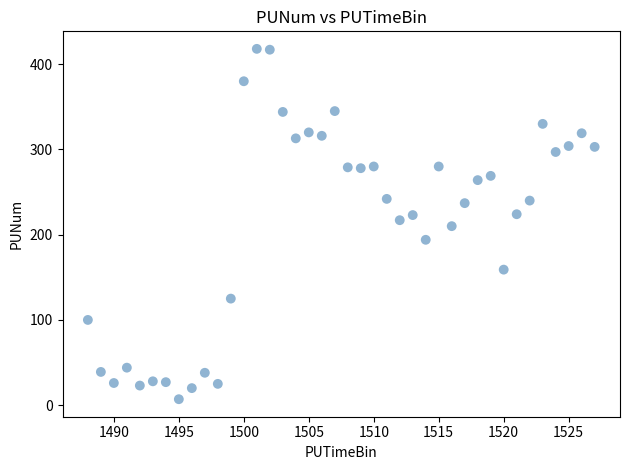

What is the range of X values (max minus min)?

39